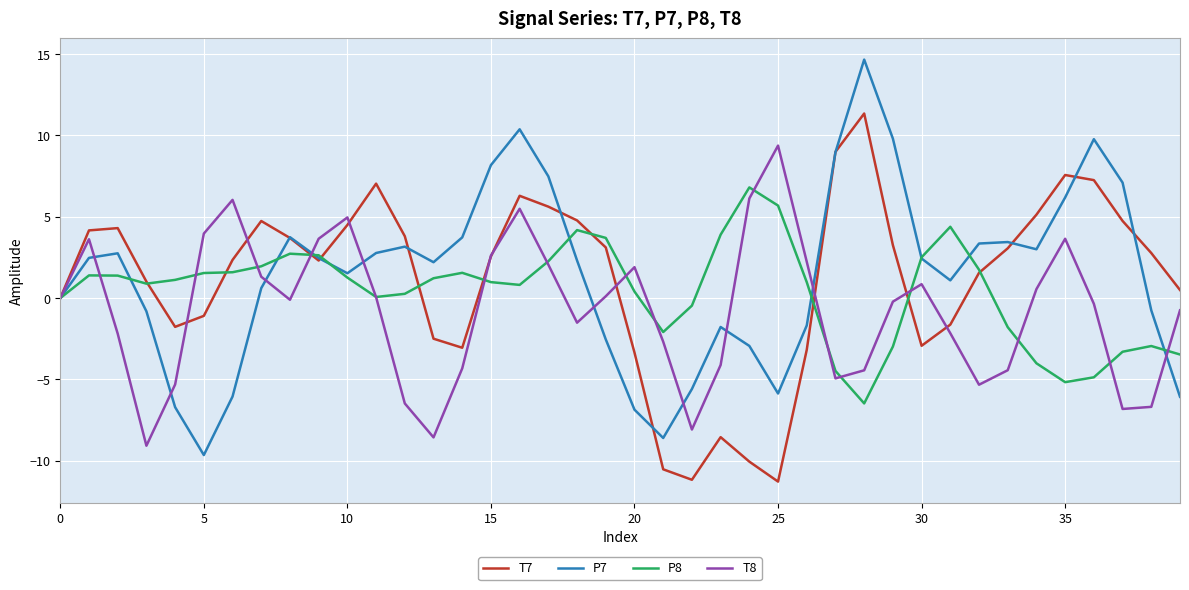

What is the maximum value for T7?

11.3